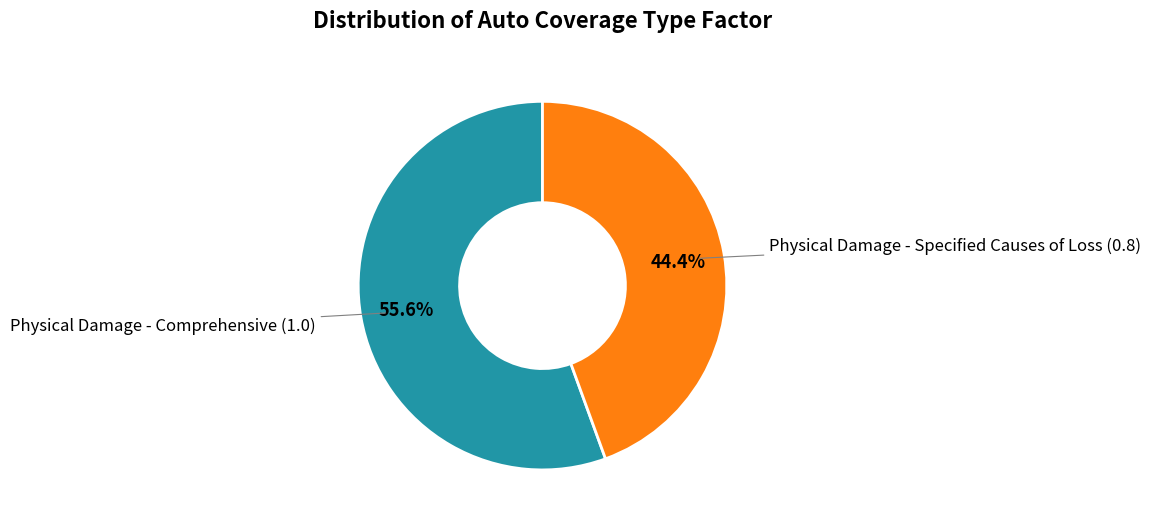

Is there any slice that represents more than half of the pie?

Yes